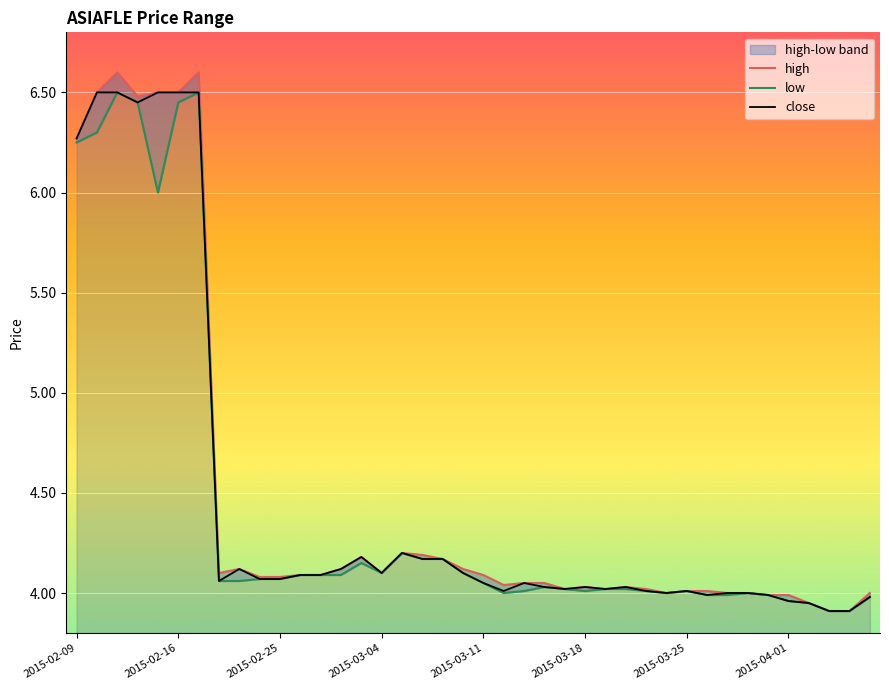

Reading right to left, extract all data points from this chart.

high: 4.0	3.9	3.9	4.0	4.0	4.0	4.0	4.0	4.0	4.0	4.0	4.0	4.0	4.0	4.0	4.0	4.0	4.0	4.0	4.1	4.1	4.2	4.2	4.2	4.1	4.2	4.1	4.1	4.1	4.1	4.1	4.1	4.1	6.6	6.5	6.5	6.5	6.6	6.5	6.3
low: 4.0	3.9	3.9	4.0	4.0	4.0	4.0	4.0	4.0	4.0	4.0	4.0	4.0	4.0	4.0	4.0	4.0	4.0	4.0	4.0	4.1	4.2	4.2	4.2	4.1	4.2	4.1	4.1	4.1	4.1	4.1	4.1	4.1	6.5	6.5	6.0	6.5	6.5	6.3	6.2
close: 4.0	3.9	3.9	4.0	4.0	4.0	4.0	4.0	4.0	4.0	4.0	4.0	4.0	4.0	4.0	4.0	4.0	4.0	4.0	4.0	4.1	4.2	4.2	4.2	4.1	4.2	4.1	4.1	4.1	4.1	4.1	4.1	4.1	6.5	6.5	6.5	6.5	6.5	6.5	6.3